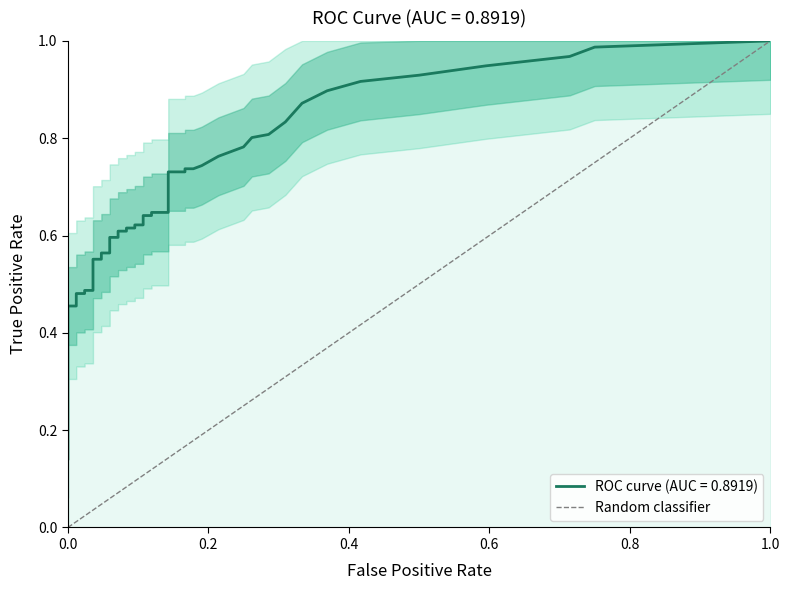

How many categories are shown in the chart?

2